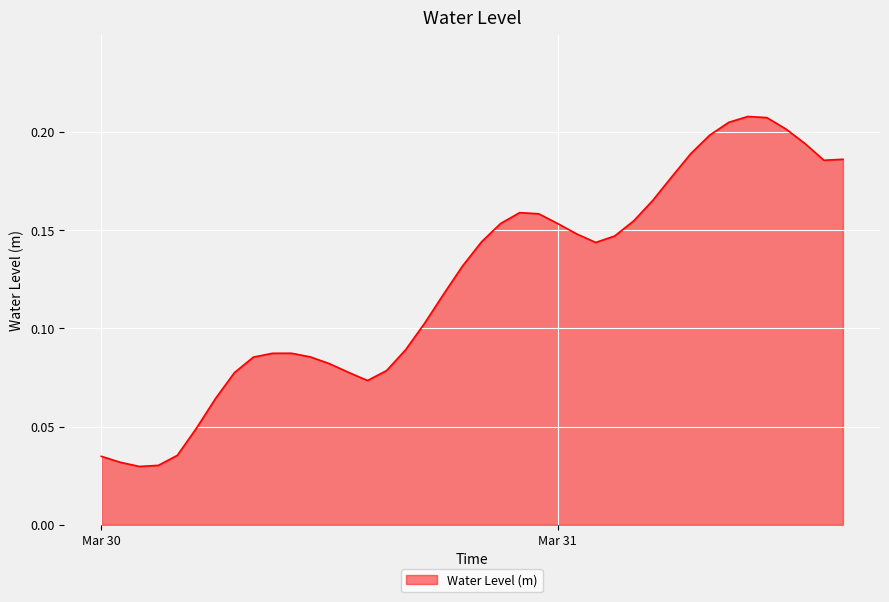

Is this an area chart (filled region under the line)?

Yes